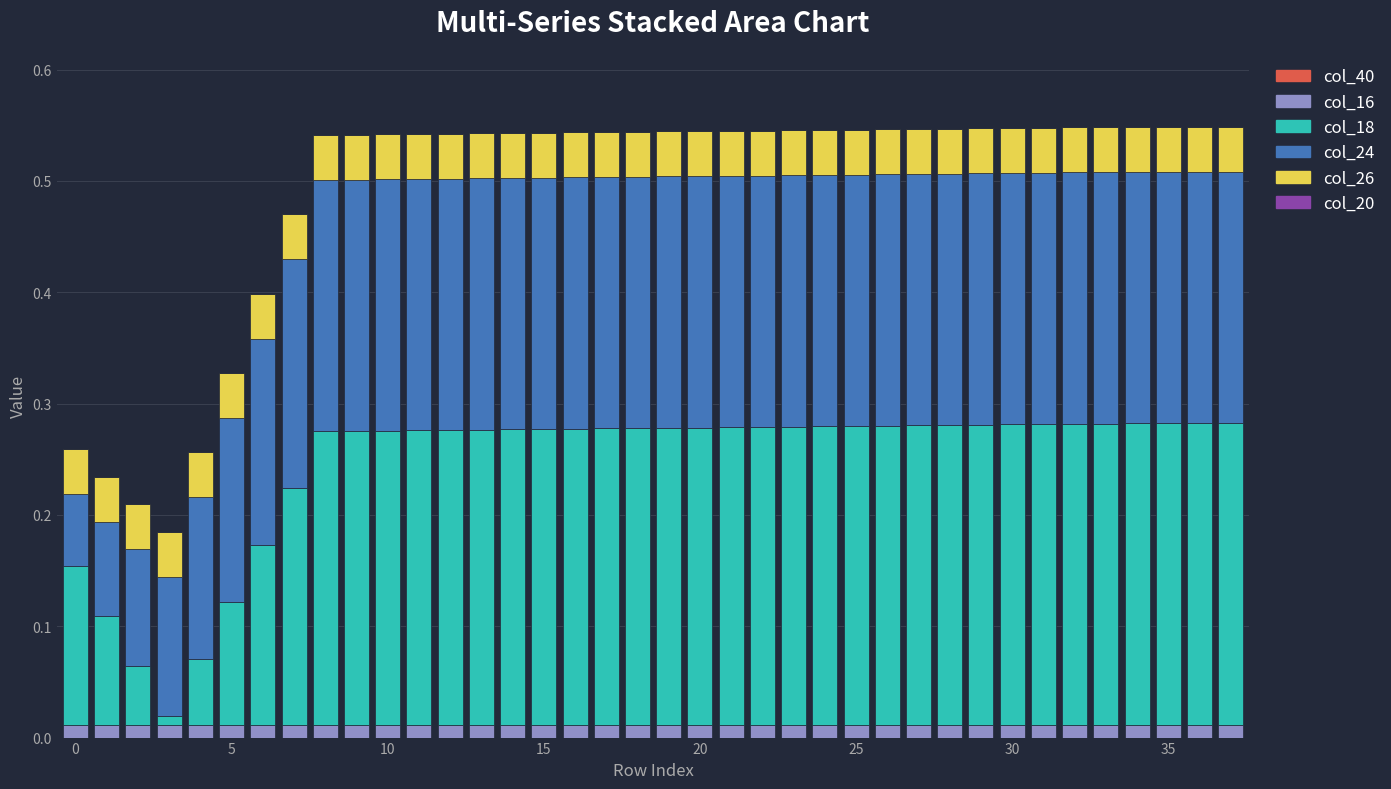

Does the chart contain stacked bars?

Yes